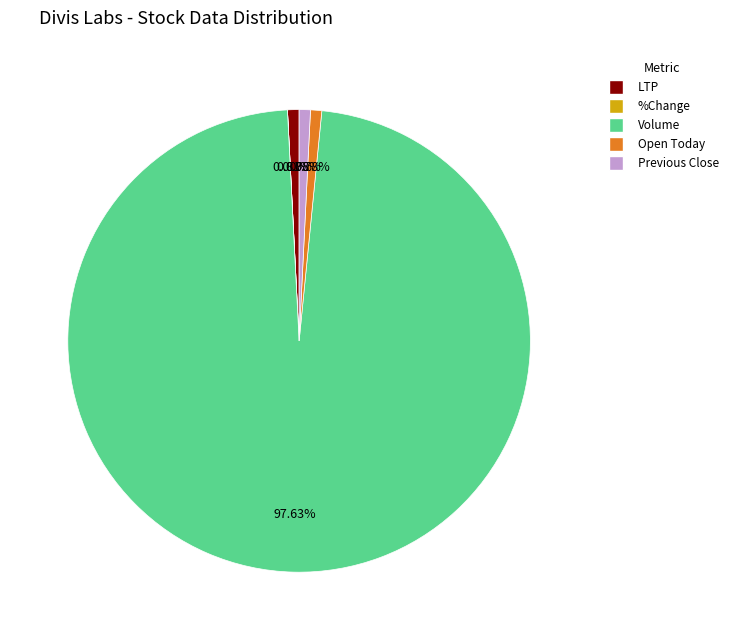

Does any single category account for the majority?

Yes